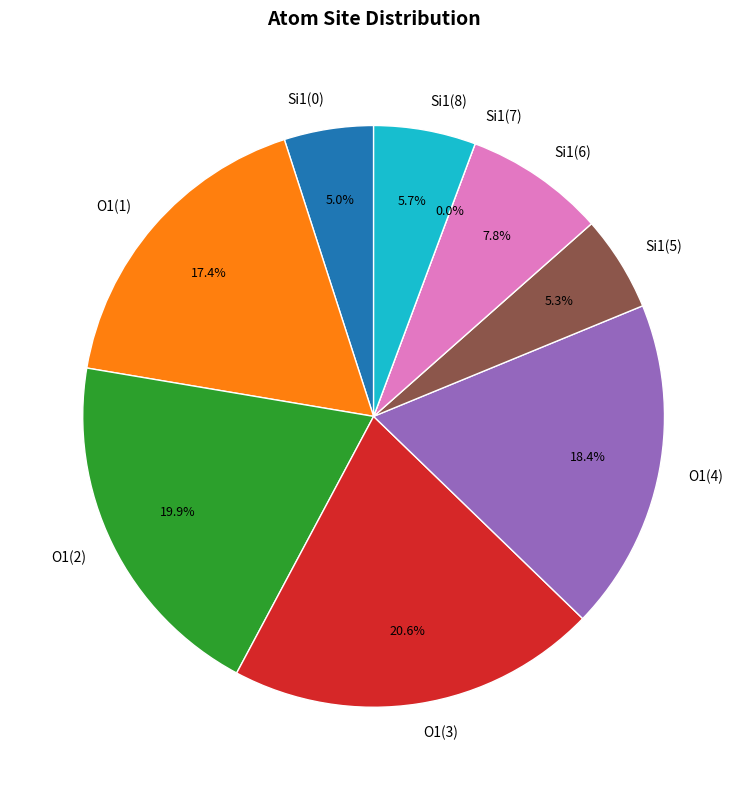

To the nearest percent, what is the combined percentage of 5 and 6?

13%